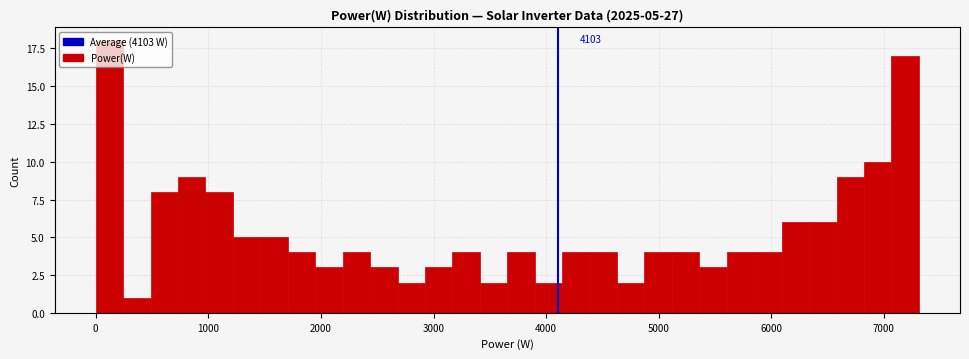

Read against the x-axis, roughly where is the centre of the tallest bar?

100